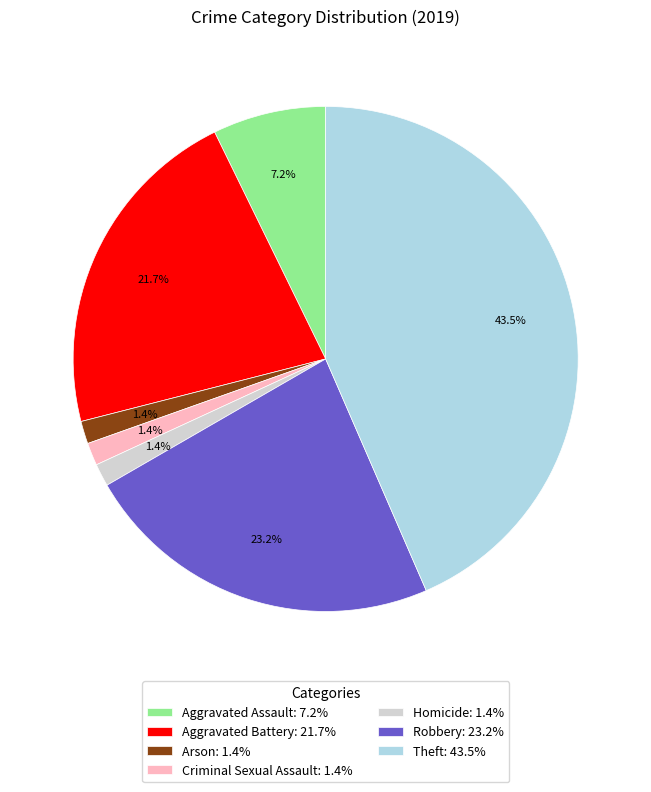

How many slices are in this pie chart?

7